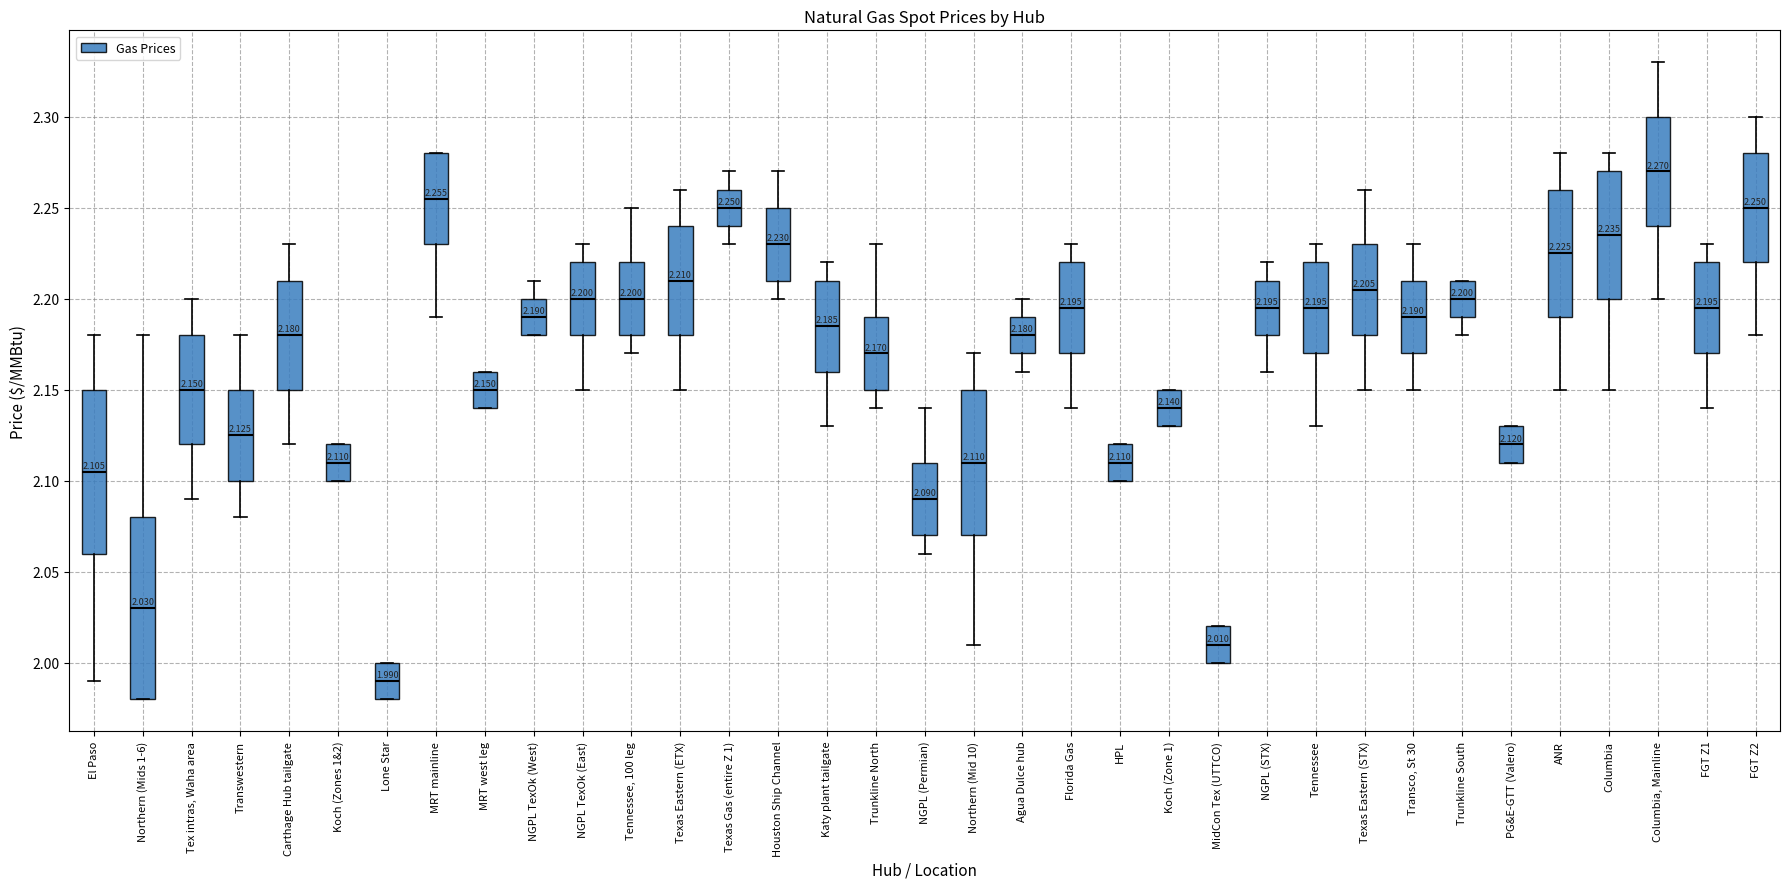

Comparing the boxes themselves (not the whiskers), which one is the tallest?

Northern (Mids 1-6)